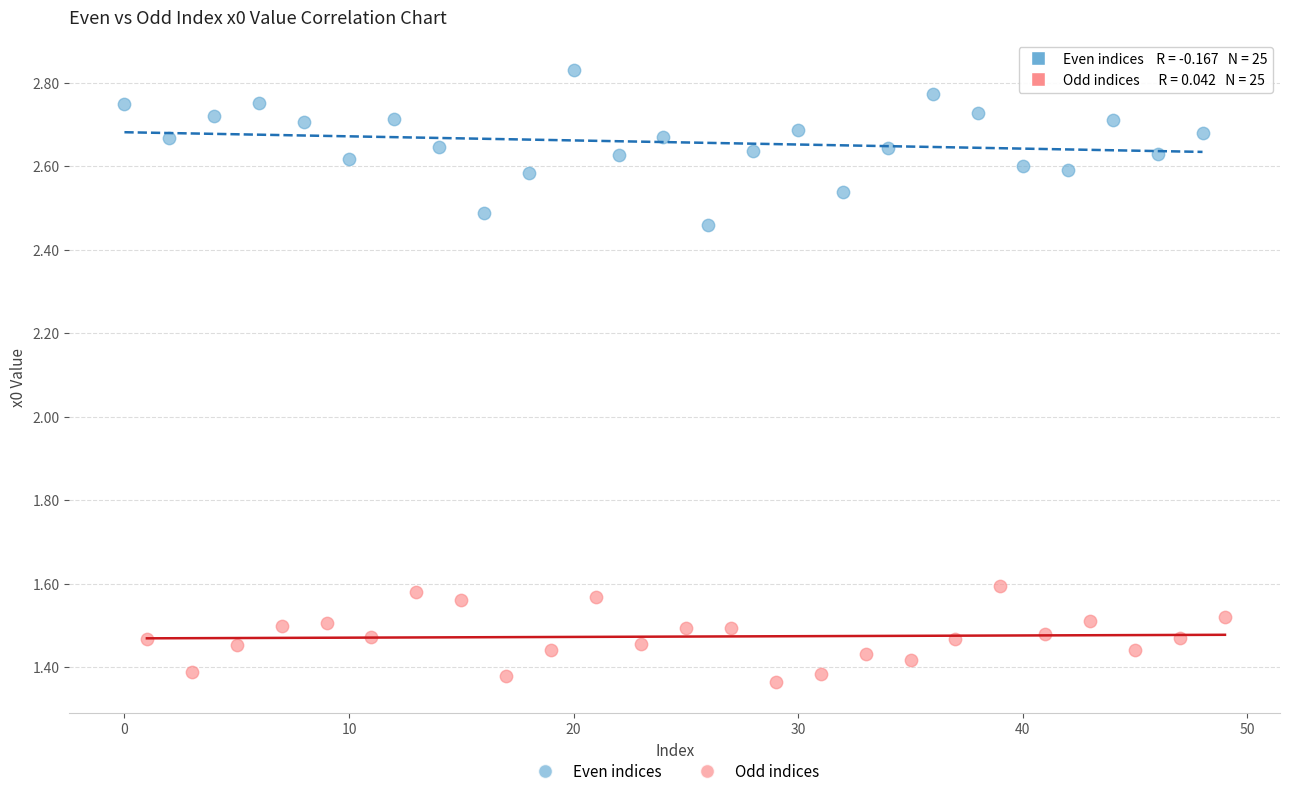

What are all the series names shown in the legend?

Even indices, Odd indices